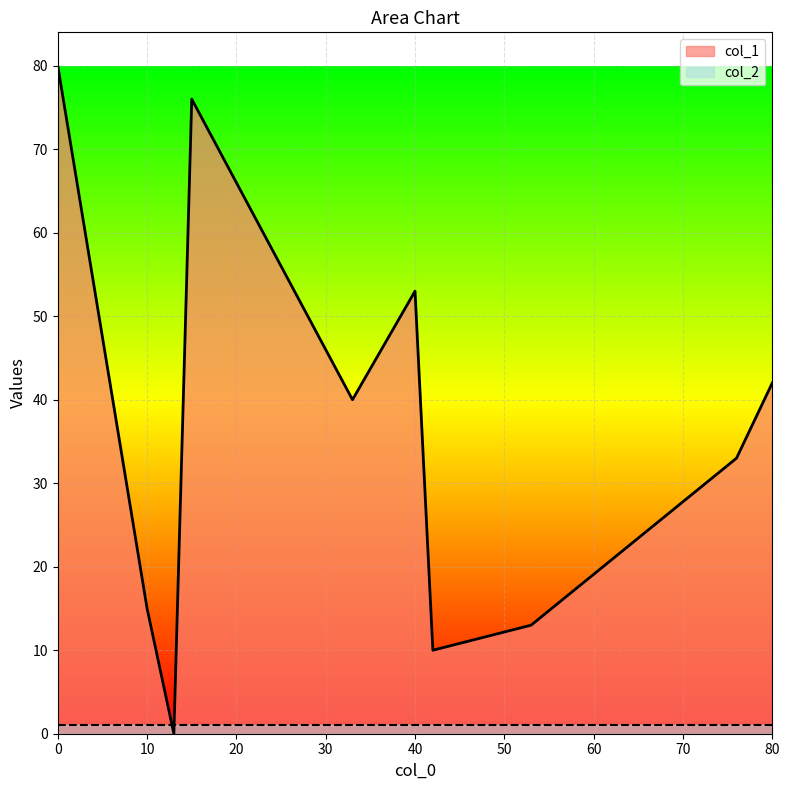

How many values in the col_1 series exceed 40?

4